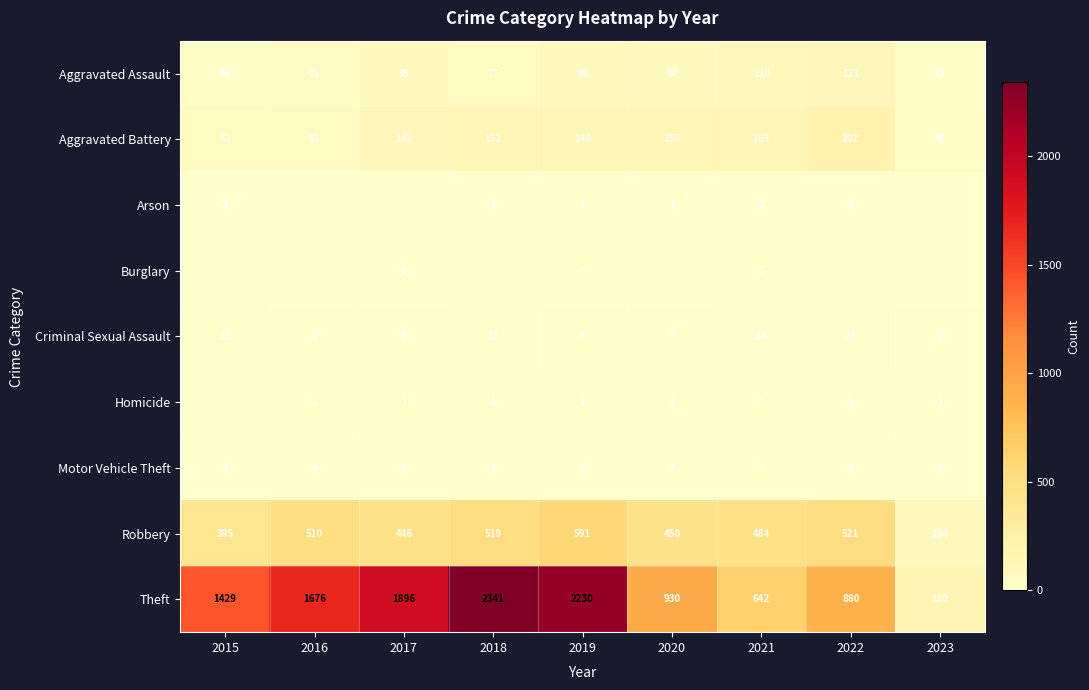

At which category does the chart reach its minimum across all series?

2016